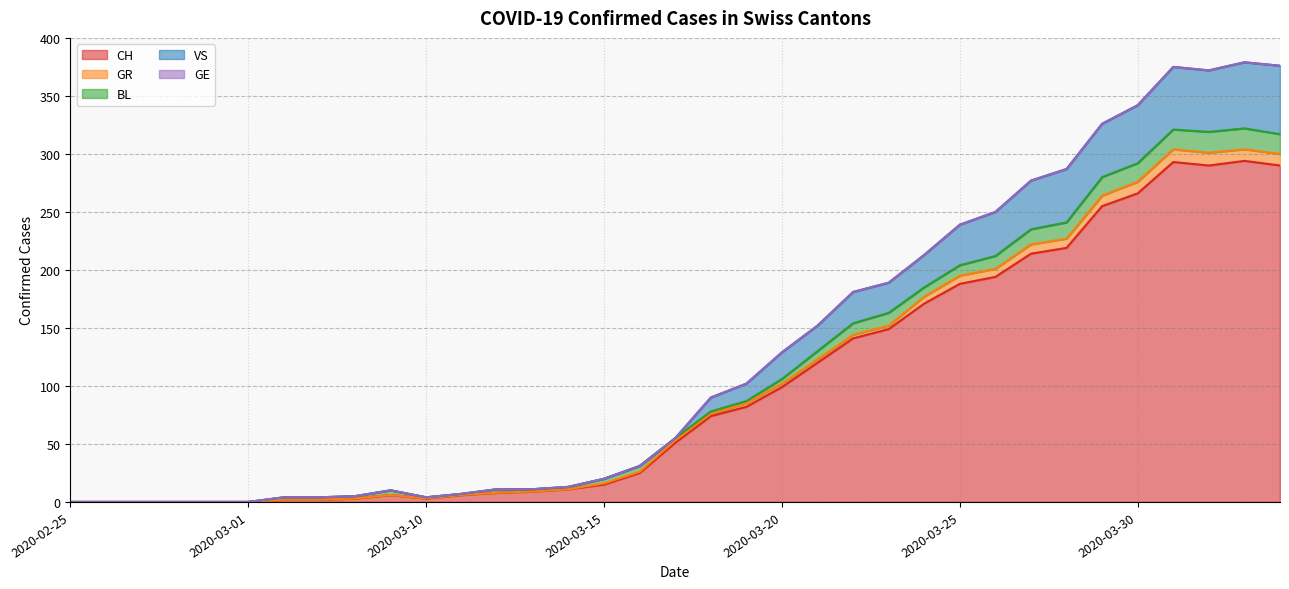

The VS series shows 4 at 2020-03-07. True or false?

True